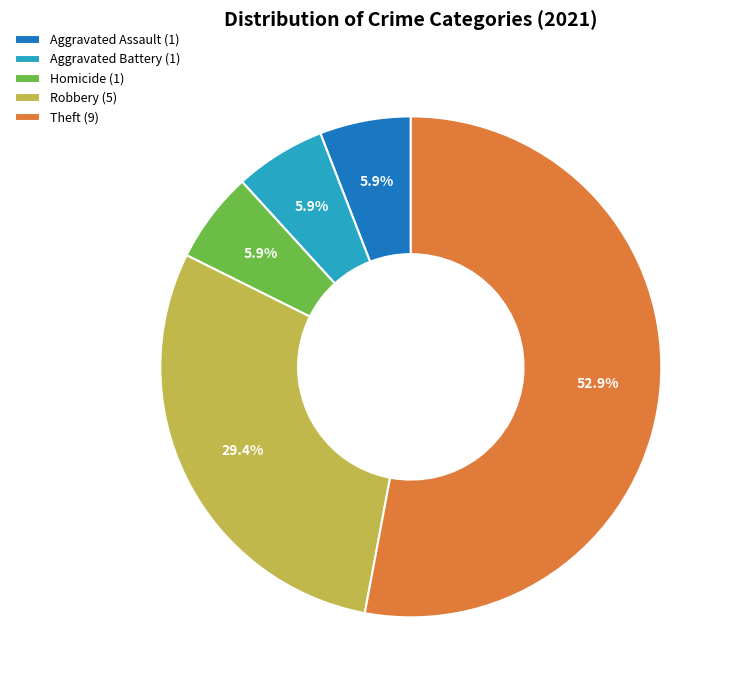

What is the total percentage of Aggravated Battery (1) and Homicide (1)?

11.8%